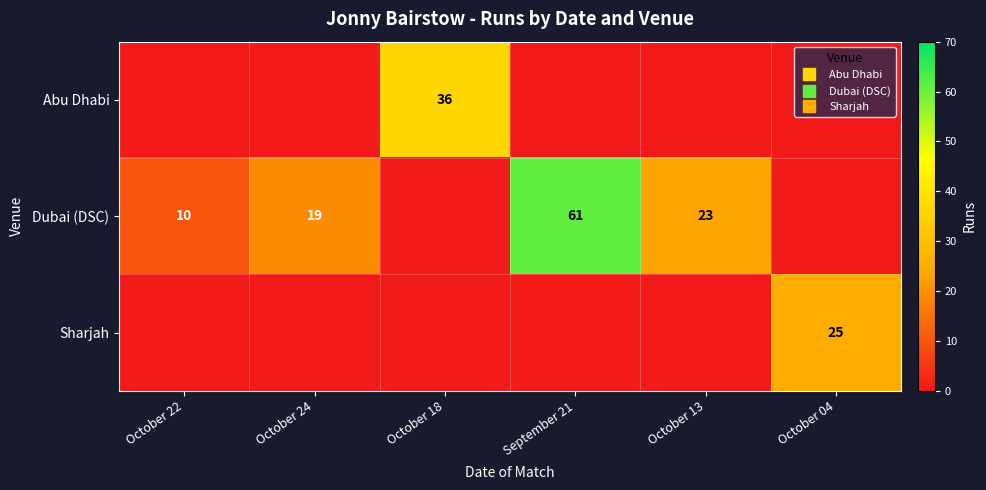

Which series has the widest spread of values?

Dubai (DSC)